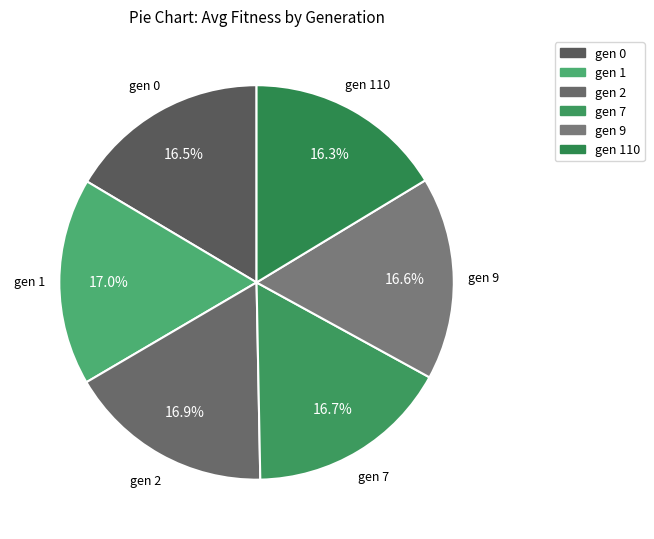

How many segments does this pie chart have?

6